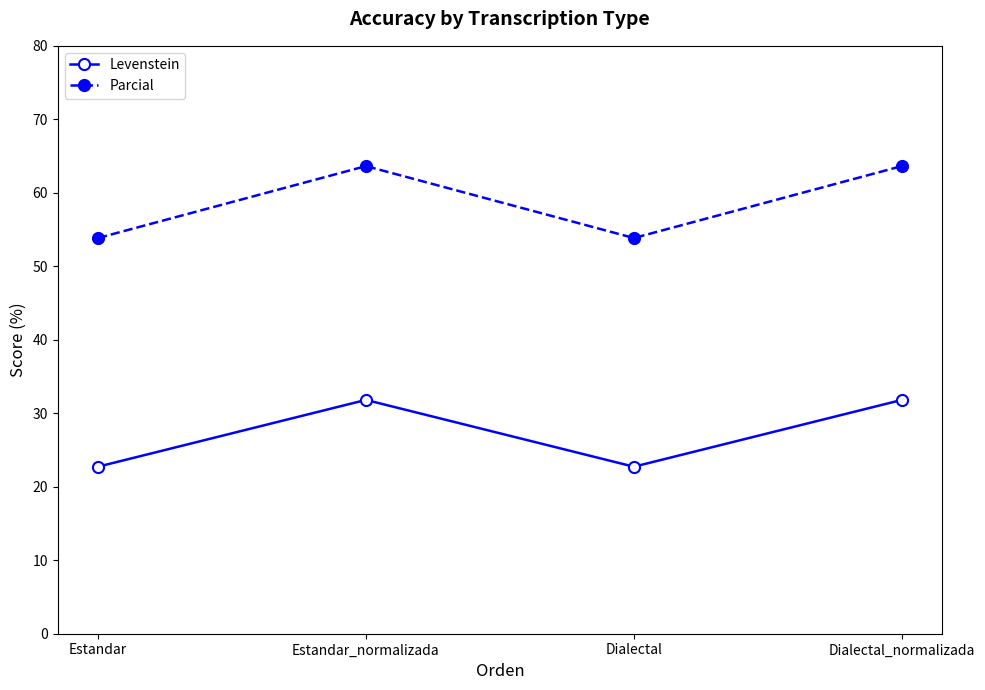

What is the difference between the maximum and minimum values in the Levenstein series?

9.1